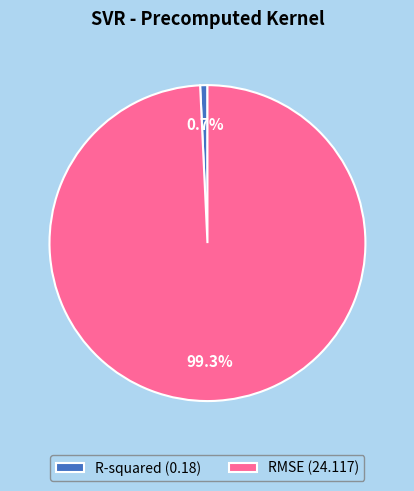

What percentage is the R-squared slice, to the nearest percent?

1%